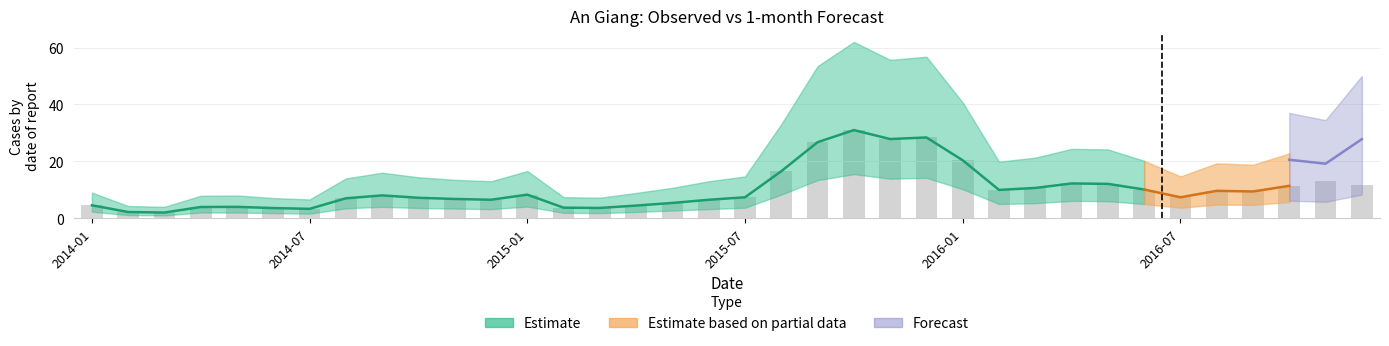

How many values are below 8?

18